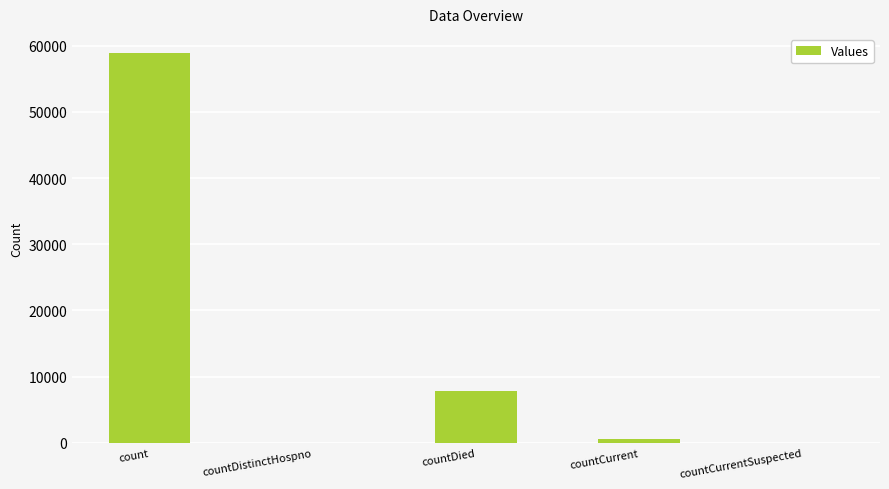

Between countCurrent and countDied, which is larger?

countDied